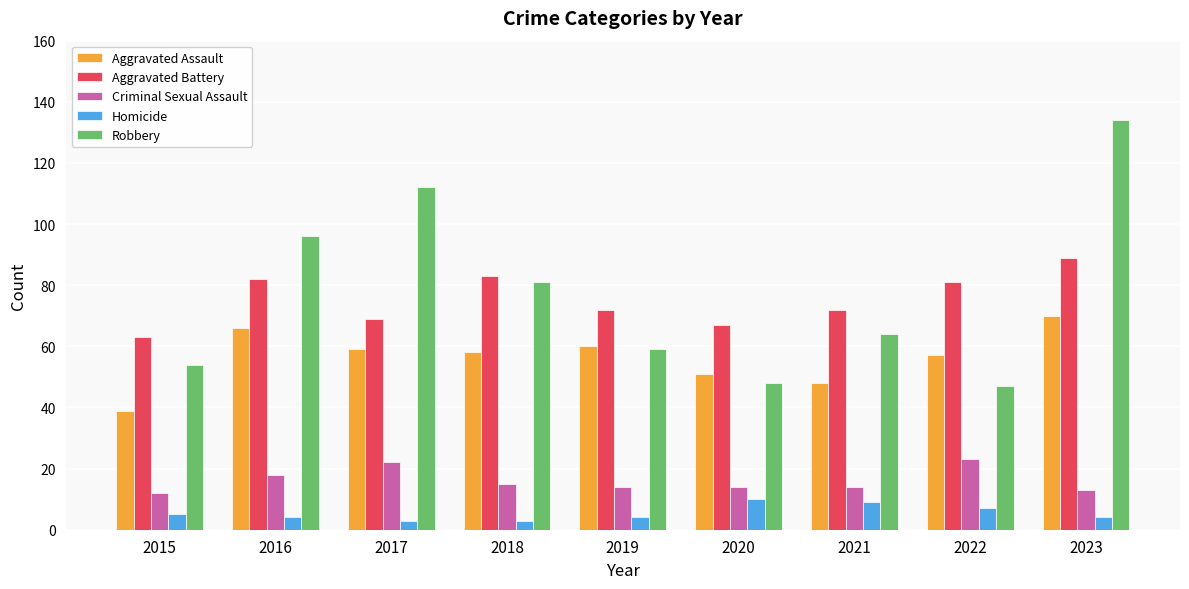

What is the difference between the highest and lowest values at 2019?

68